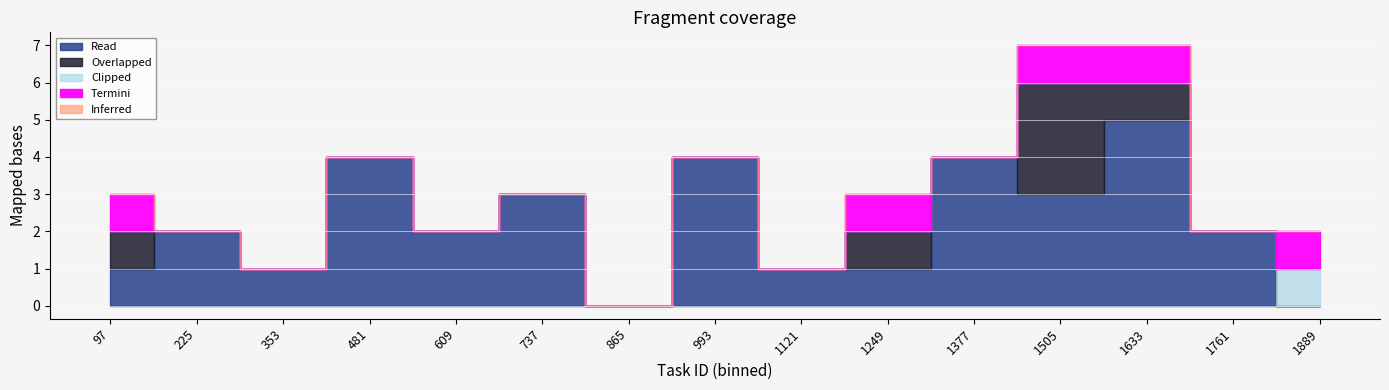

Is the value of Clipped at 12 greater than the value of Inferred at 6?

Yes